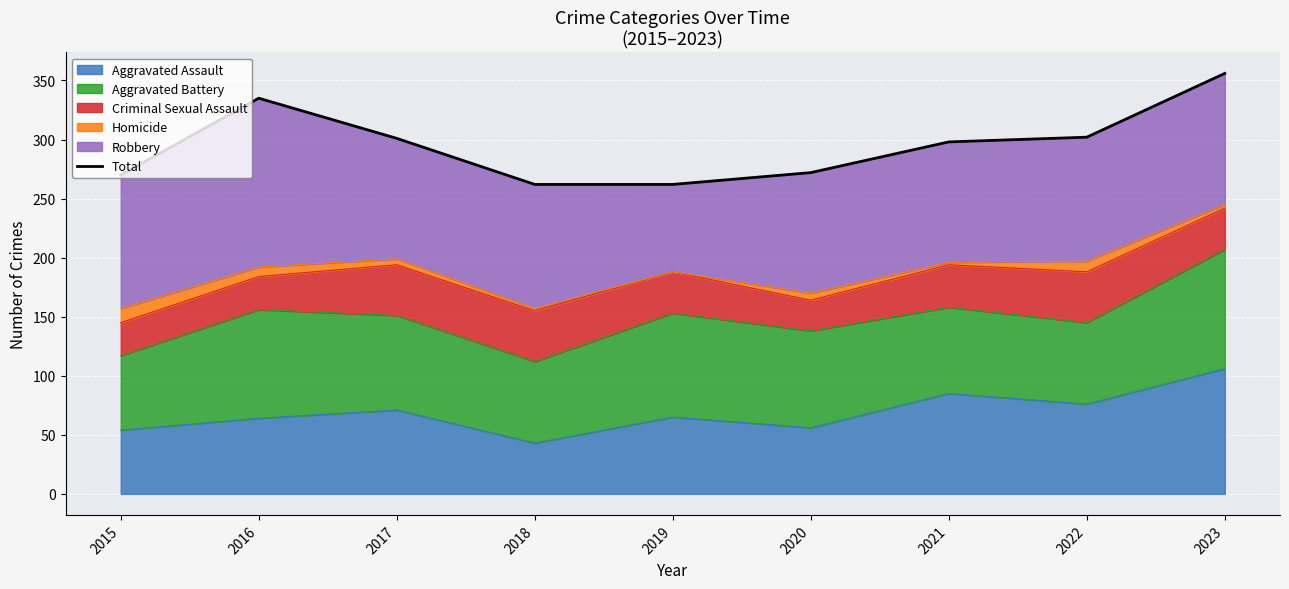

True or false: the data shows 219 at 2023.

False